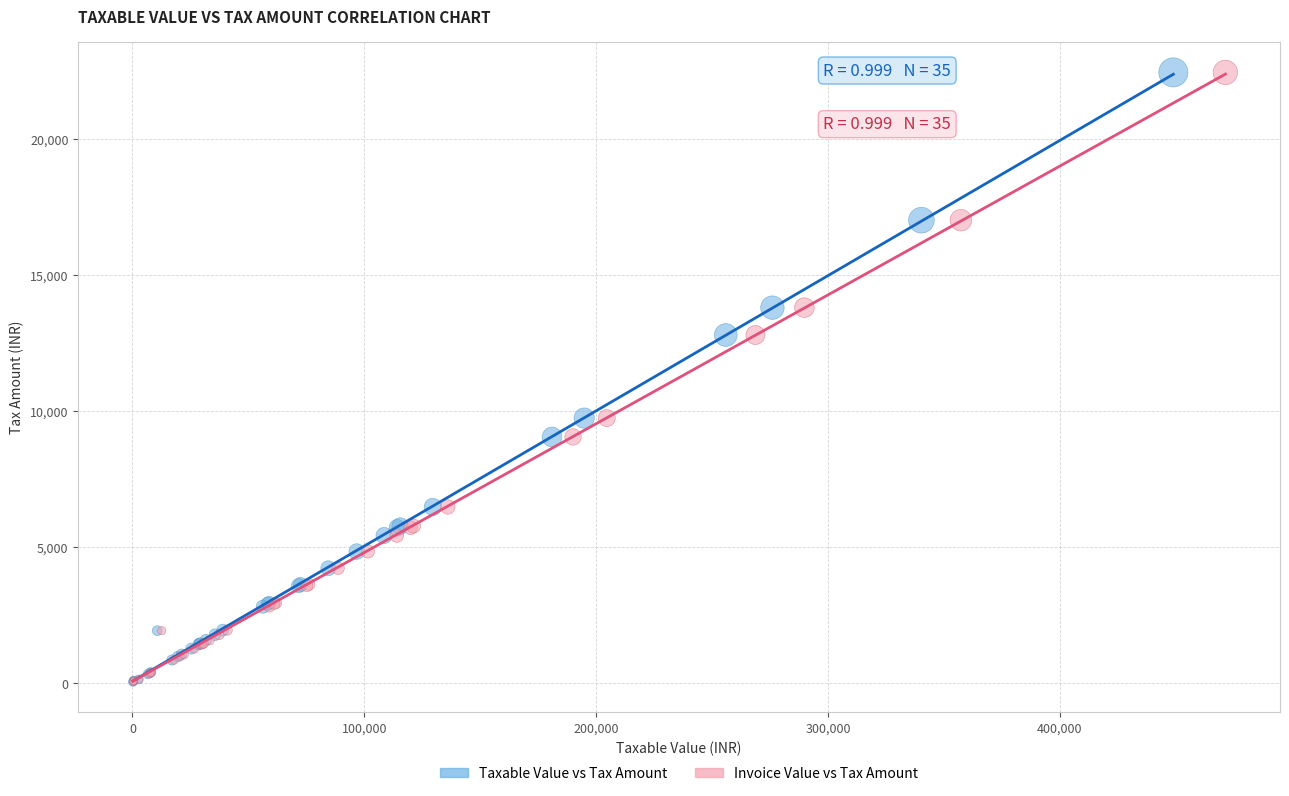

What are all the series names shown in the legend?

Taxable Value vs Tax Amount, Invoice Value vs Tax Amount